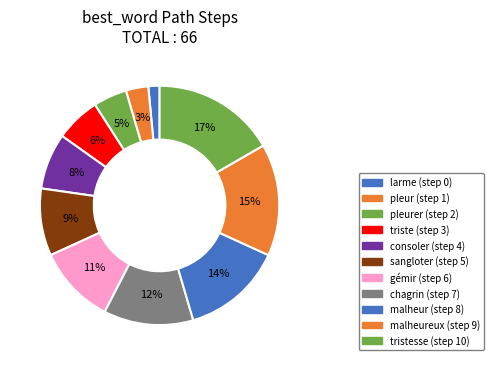

How many segments does this pie chart have?

11